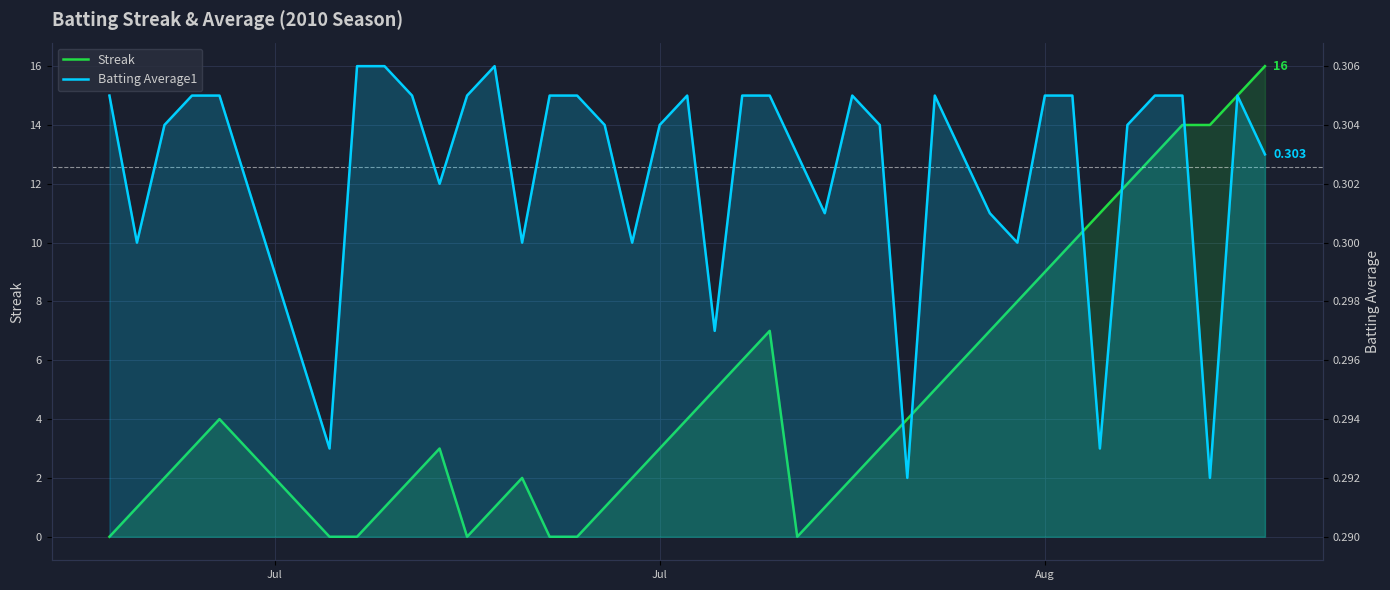

Reading left to right, list all the values displayed in this chart.

Streak: 0.0	1.0	2.0	3.0	4.0	0.0	0.0	1.0	2.0	3.0	0.0	1.0	2.0	0.0	0.0	1.0	2.0	3.0	4.0	5.0	6.0	7.0	0.0	1.0	2.0	3.0	4.0	5.0	6.0	7.0	8.0	9.0	10.0	11.0	12.0	13.0	14.0	14.0	15.0	16.0
Batting Average1: 0.3	0.3	0.3	0.3	0.3	0.3	0.3	0.3	0.3	0.3	0.3	0.3	0.3	0.3	0.3	0.3	0.3	0.3	0.3	0.3	0.3	0.3	0.3	0.3	0.3	0.3	0.3	0.3	0.3	0.3	0.3	0.3	0.3	0.3	0.3	0.3	0.3	0.3	0.3	0.3